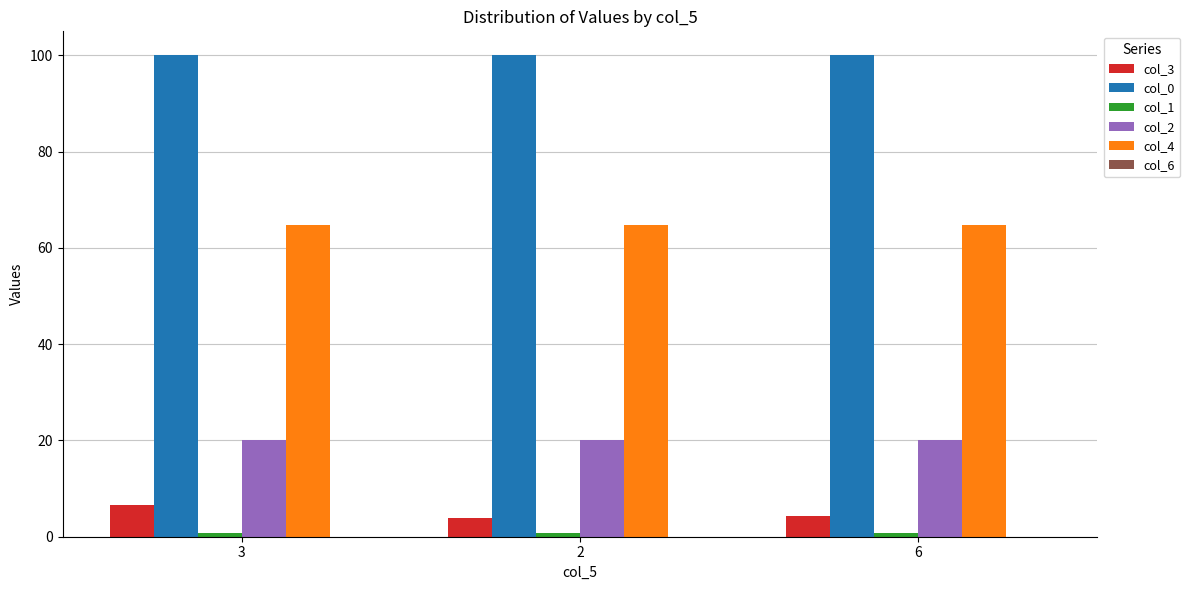

Is it true that col_2 equals 20.0 at 6?

True